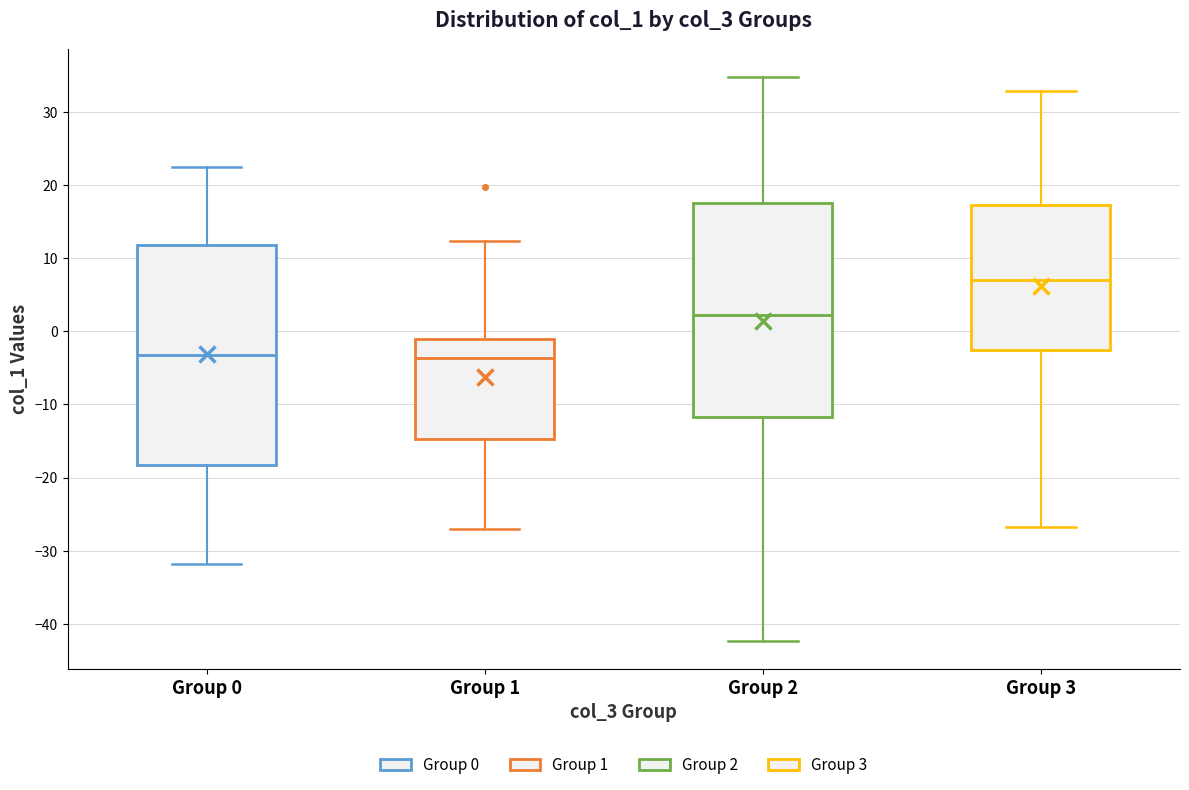

Where does the lower whisker of the box for Group 3 end on the y-axis? The values are not printed on the chart, so give them approximately, as read against the axis.

-27